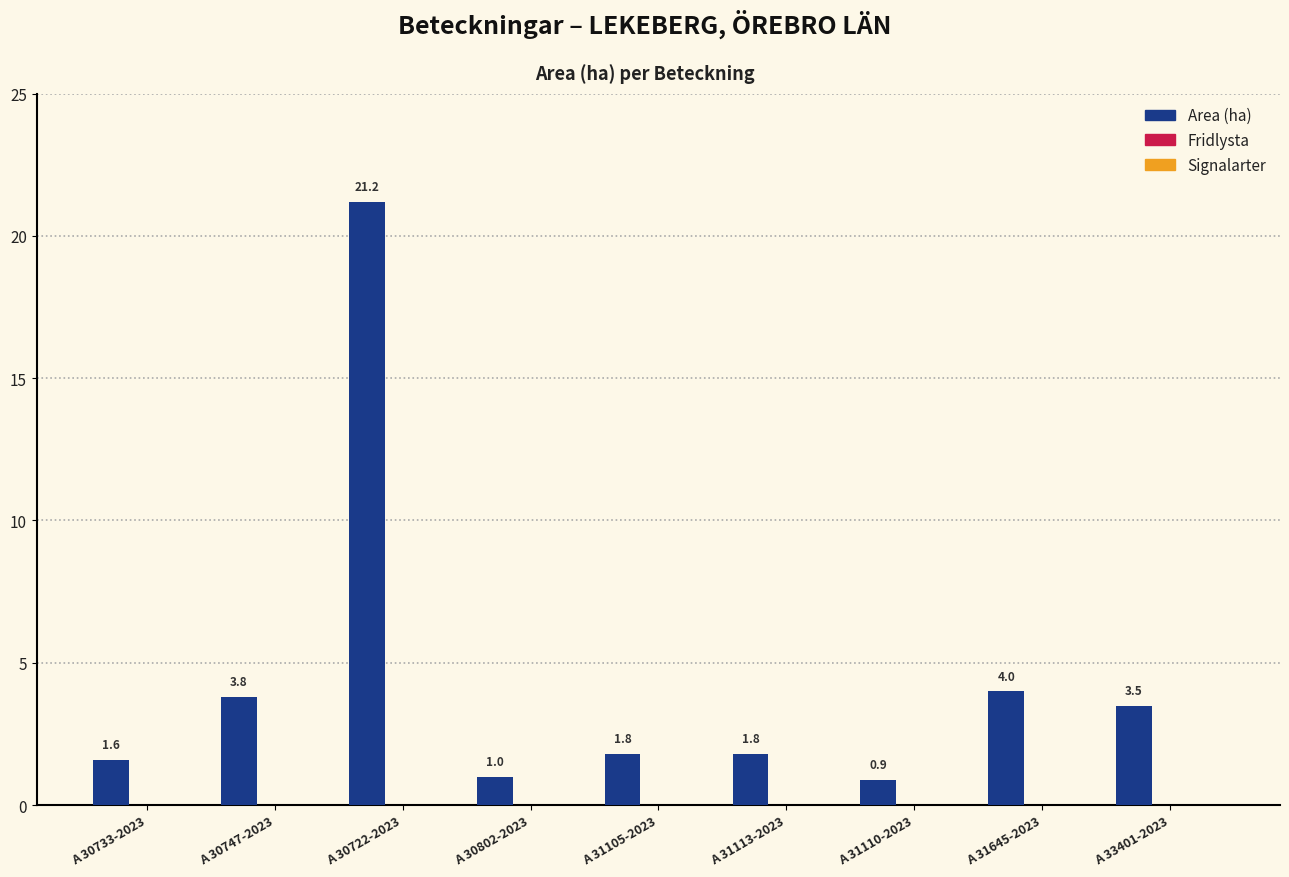

What is the average value?

4.4